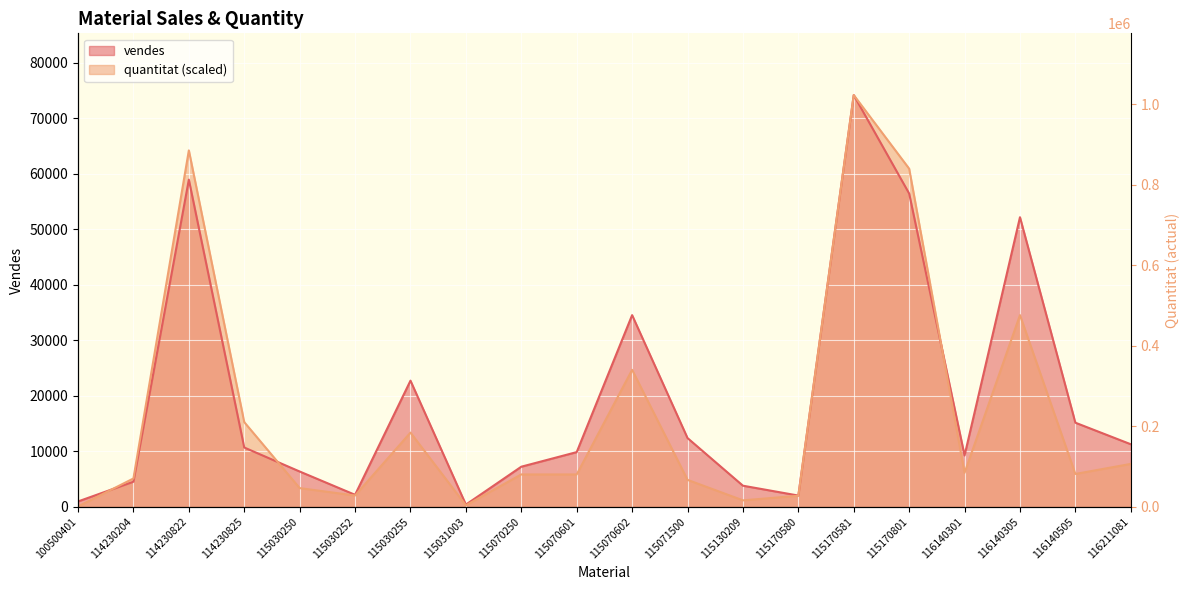

At which category does the chart reach its peak across all series?

115170581